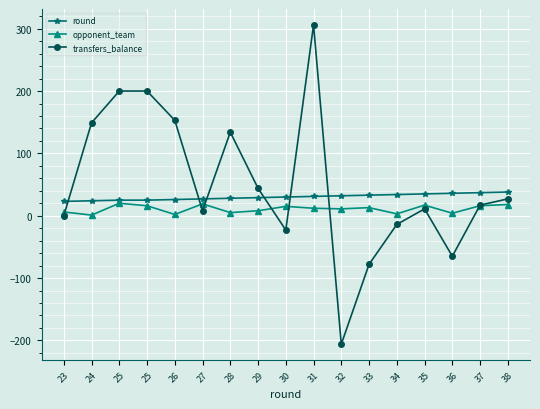

What is the total value across all series at 27?

54